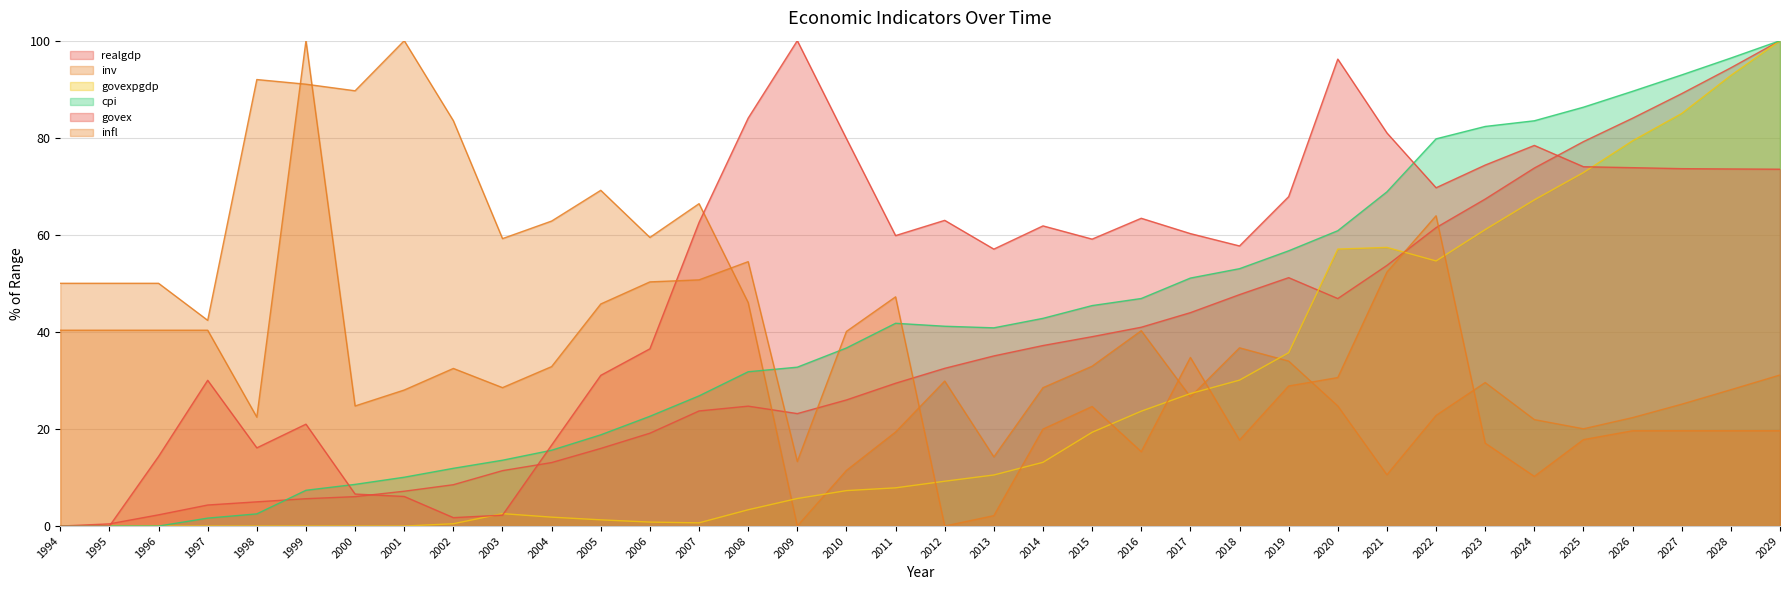

Where is the first local minimum for govex?

1998